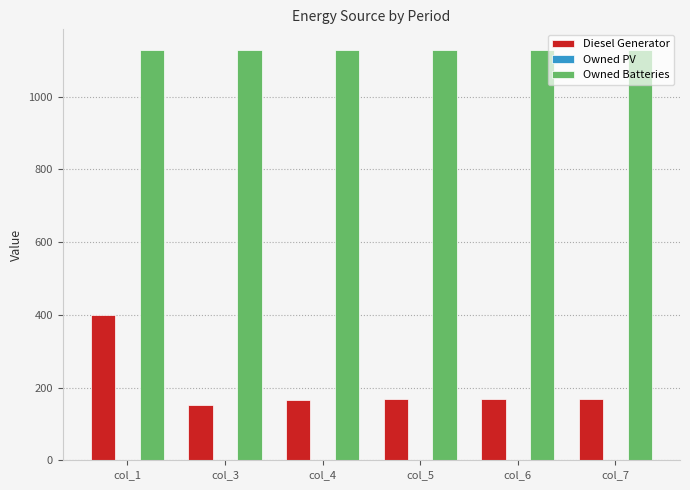

Which series has the largest total across all categories?

Owned Batteries